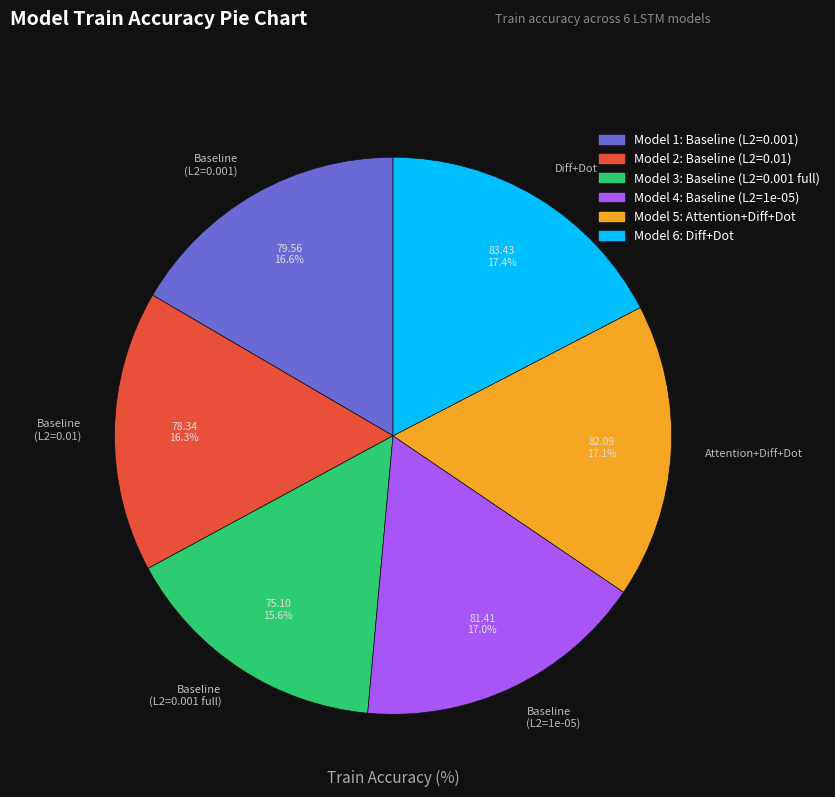

Is there a majority slice in this chart?

No